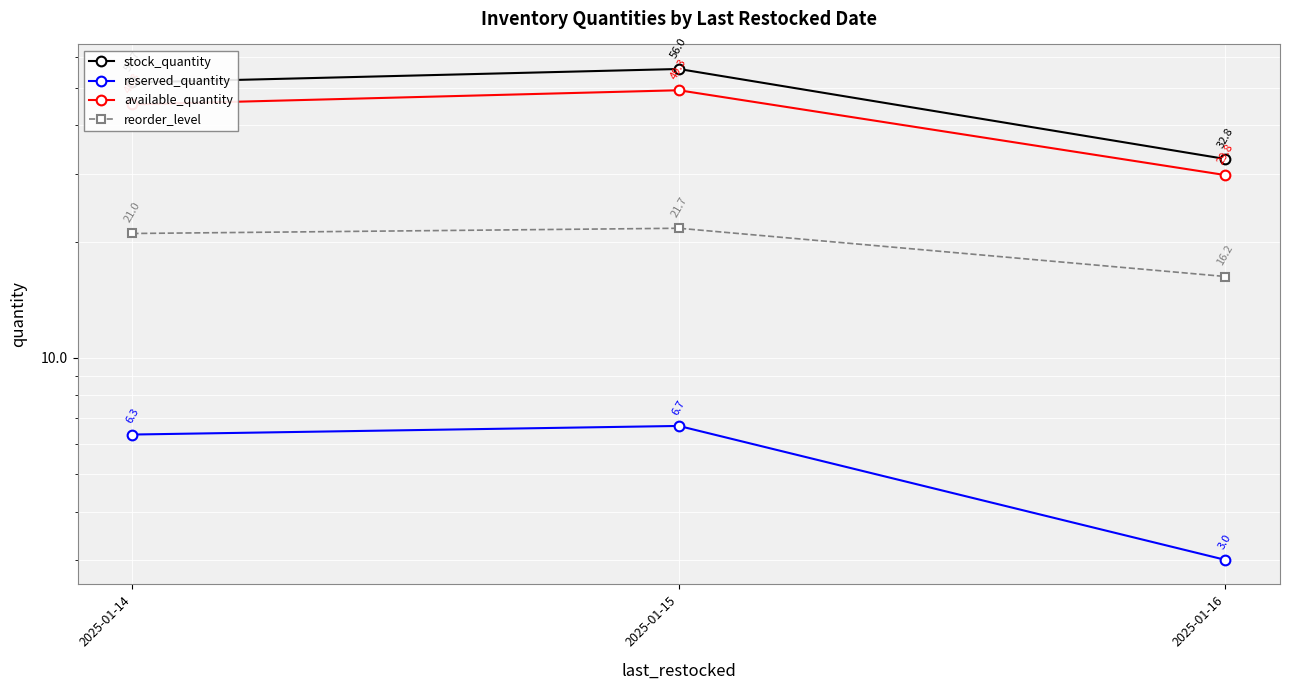

Is it true that available_quantity equals 49.3 at 2025-01-15?

True